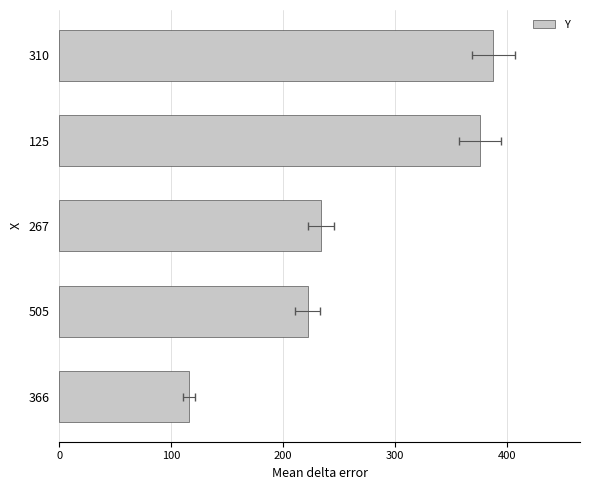

How many values are below 234?

2